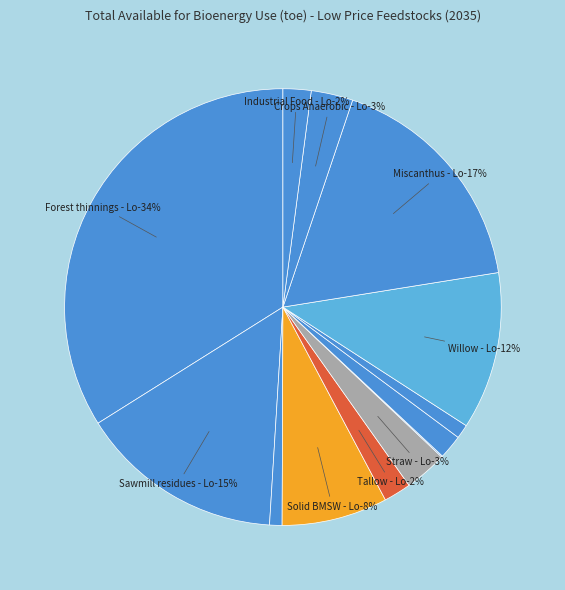

What is the smallest slice in the pie chart?

Cattle waste - Lo